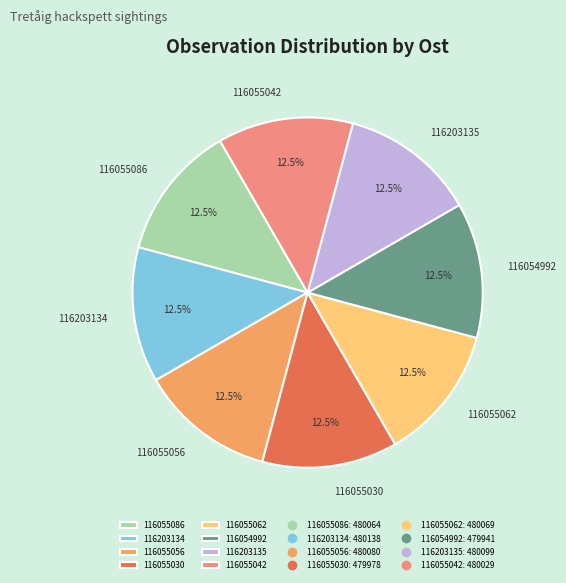

Approximately how many times larger is the value at 116055062 compared to 116203135?

1.0